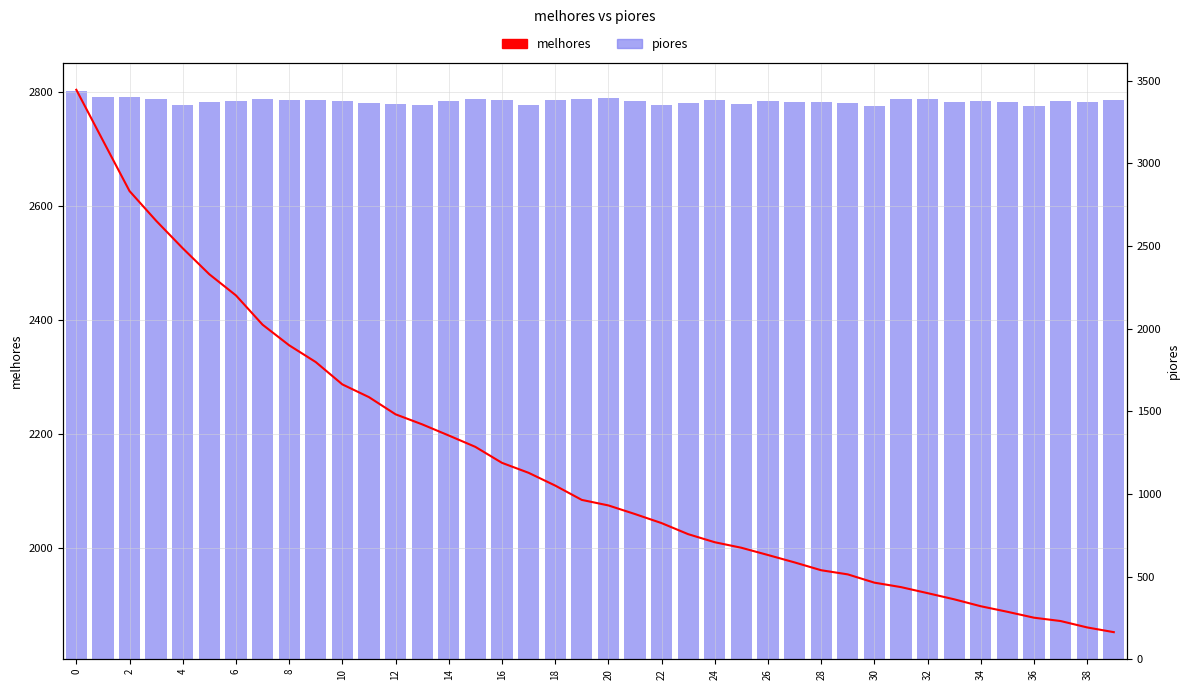

What is the smallest value displayed?

1852.7